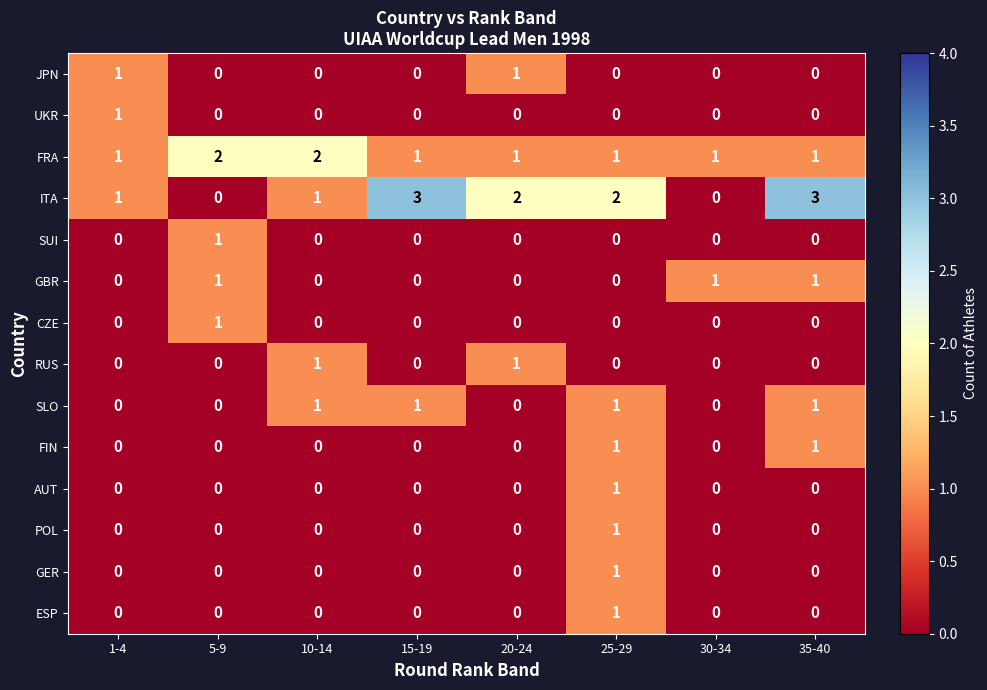

What is the greatest value displayed?

3